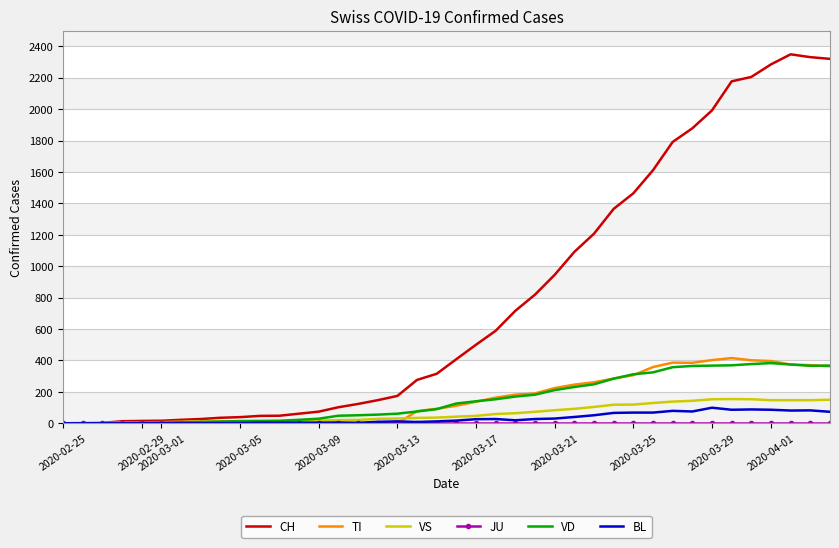

Which series has the largest total across all categories?

CH